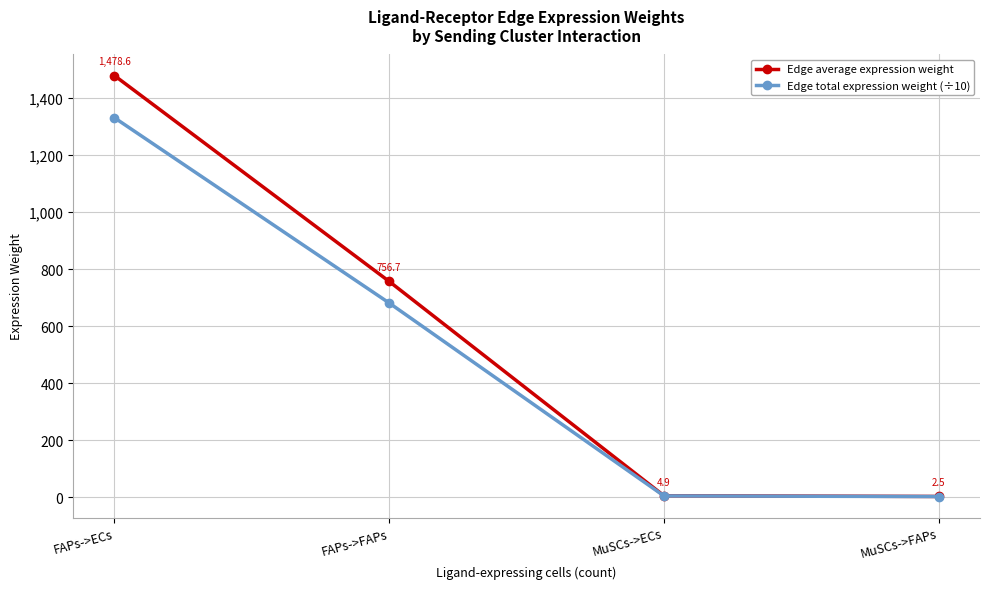

Does the chart have visible grid lines?

Yes